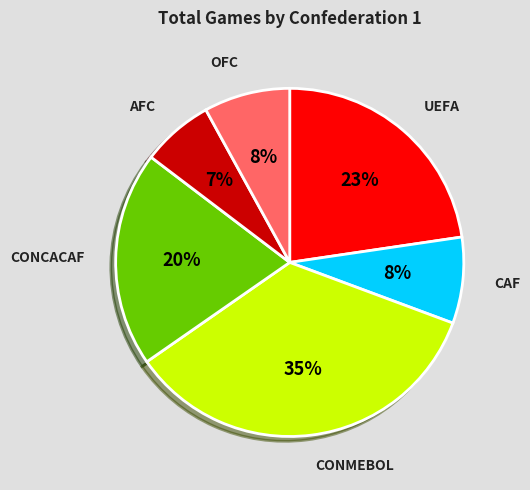

To the nearest percent, what is the difference between the largest and smallest slice percentages?

28%